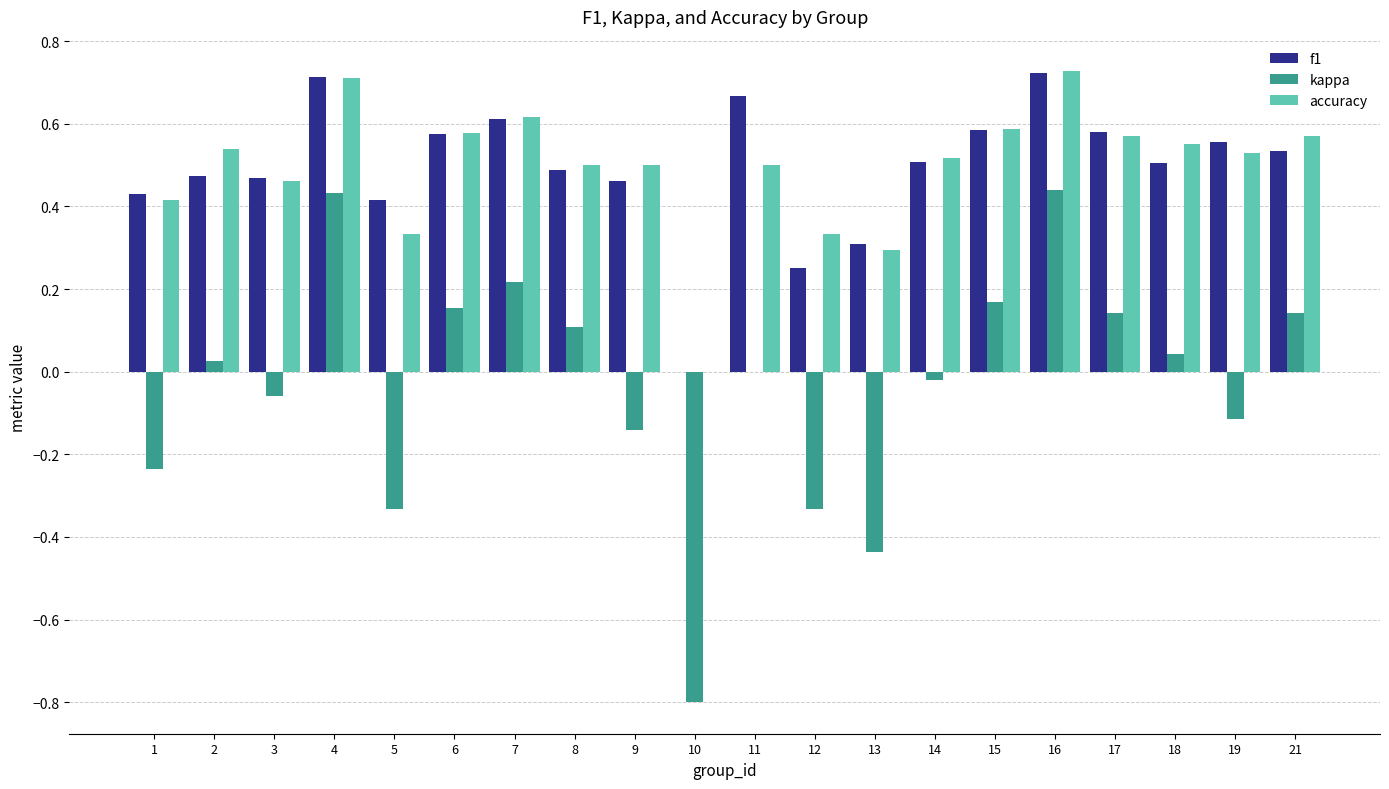

Which series changed the most between 9 and 12?

f1